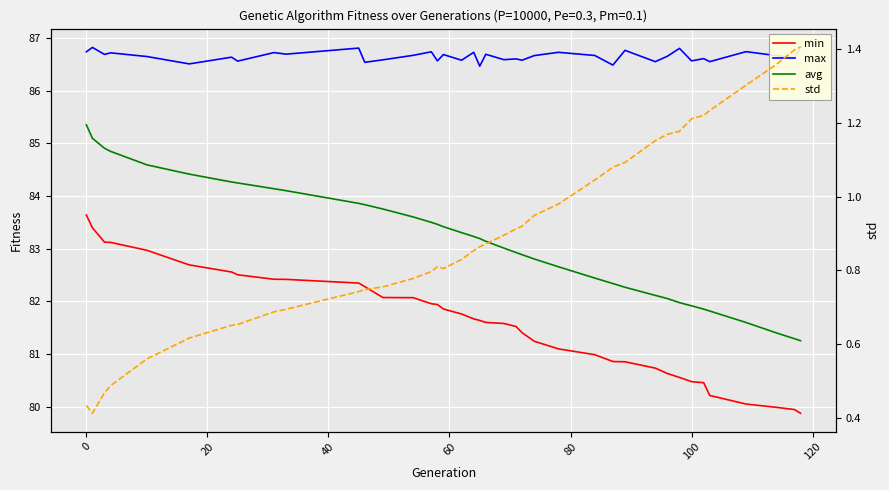

What is the difference between the maximum and minimum values in the avg series?

4.1